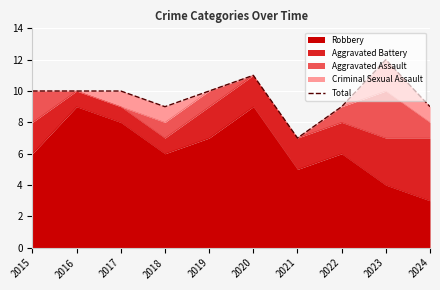

Is it true that the value at 2024 is 6?

False